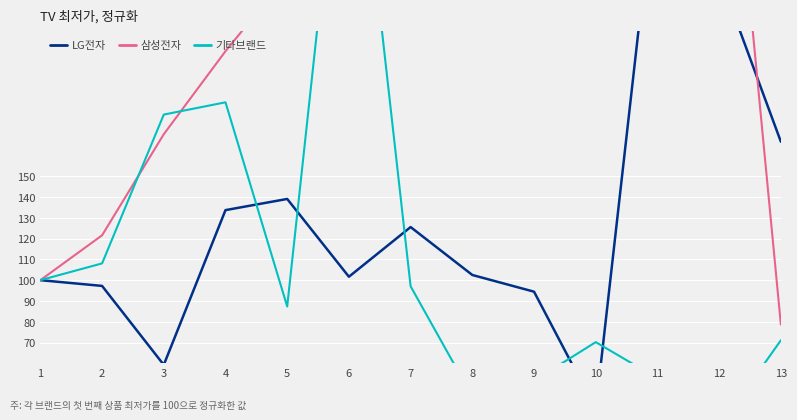

At how many categories does at least one series exceed 84?

13